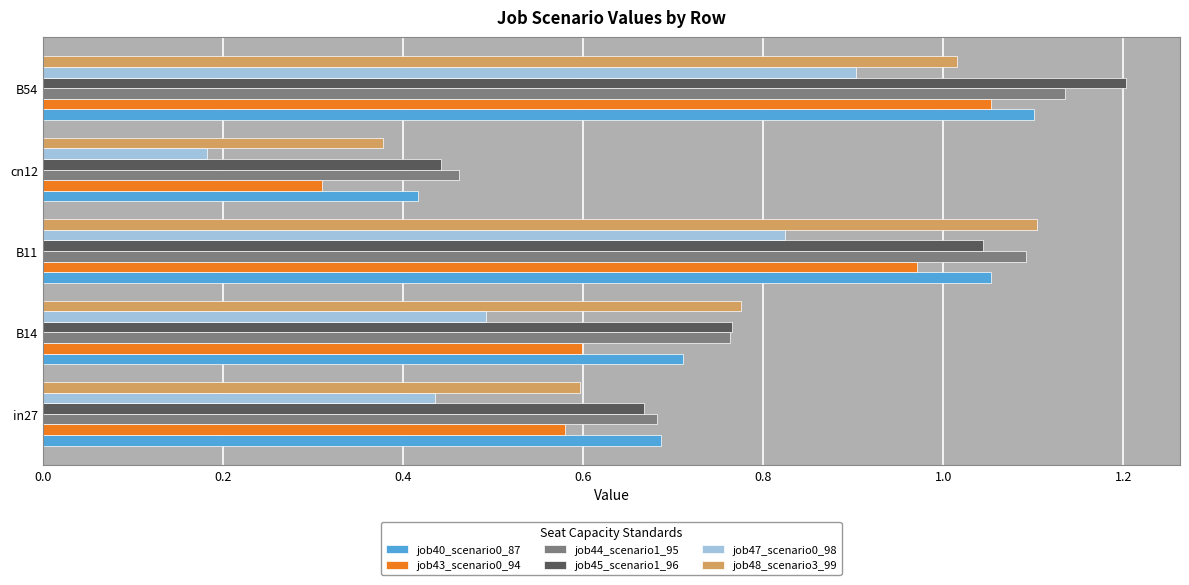

At which label does job43_scenario0_94 reach its peak?

B54